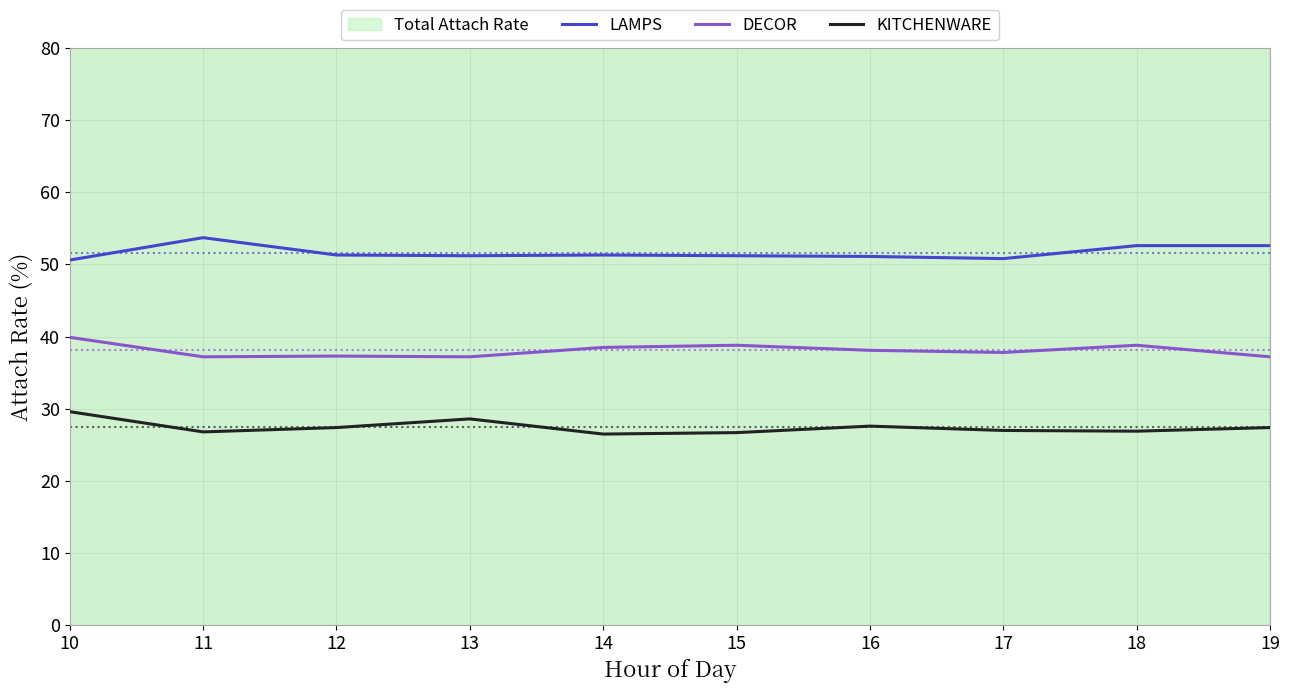

What is the value of the KITCHENWARE point at the 9th from the left?

26.9